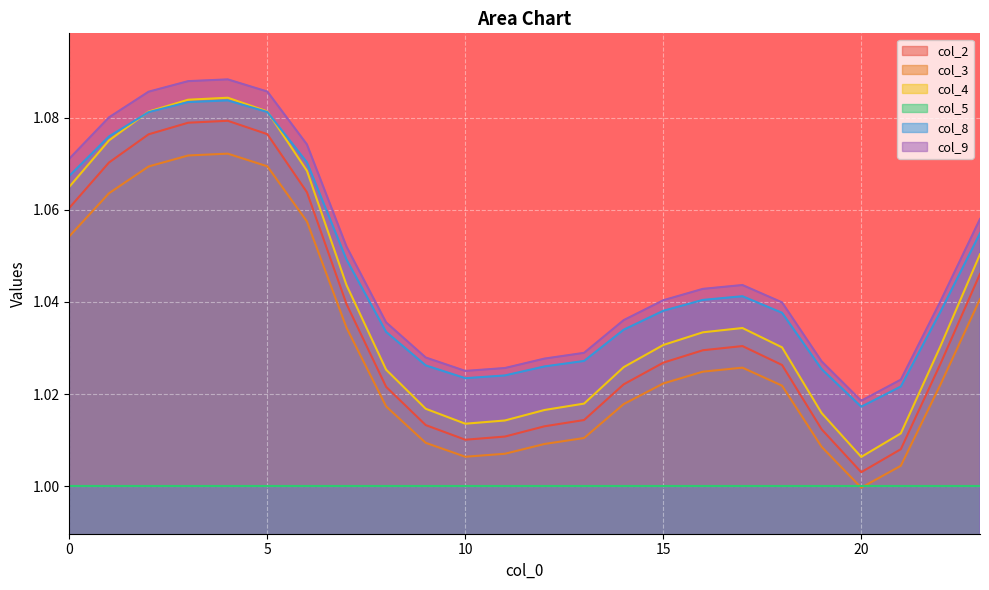

How many distinct data groups are displayed?

6